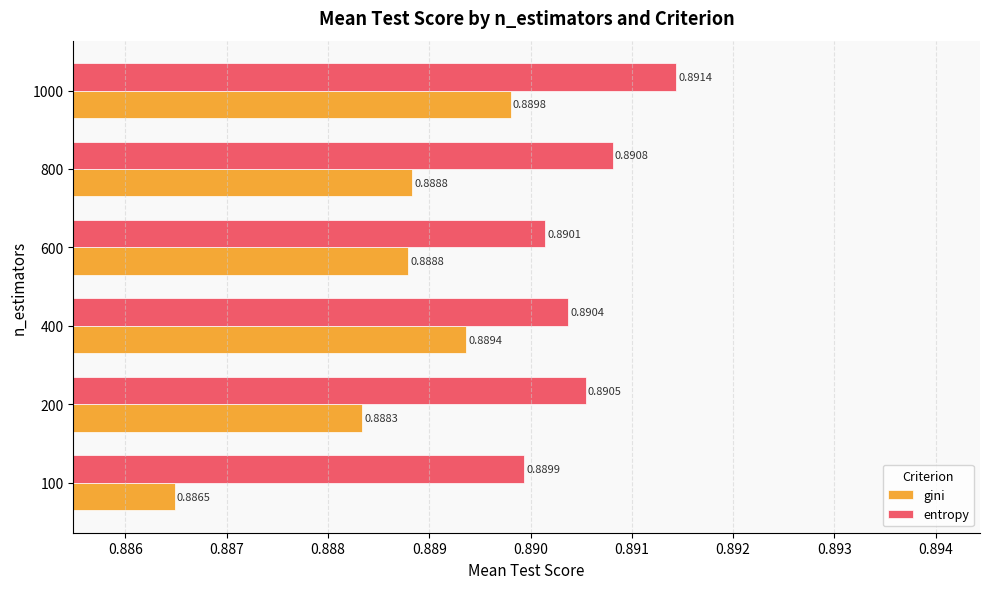

Which category has the lowest value across all series?

100